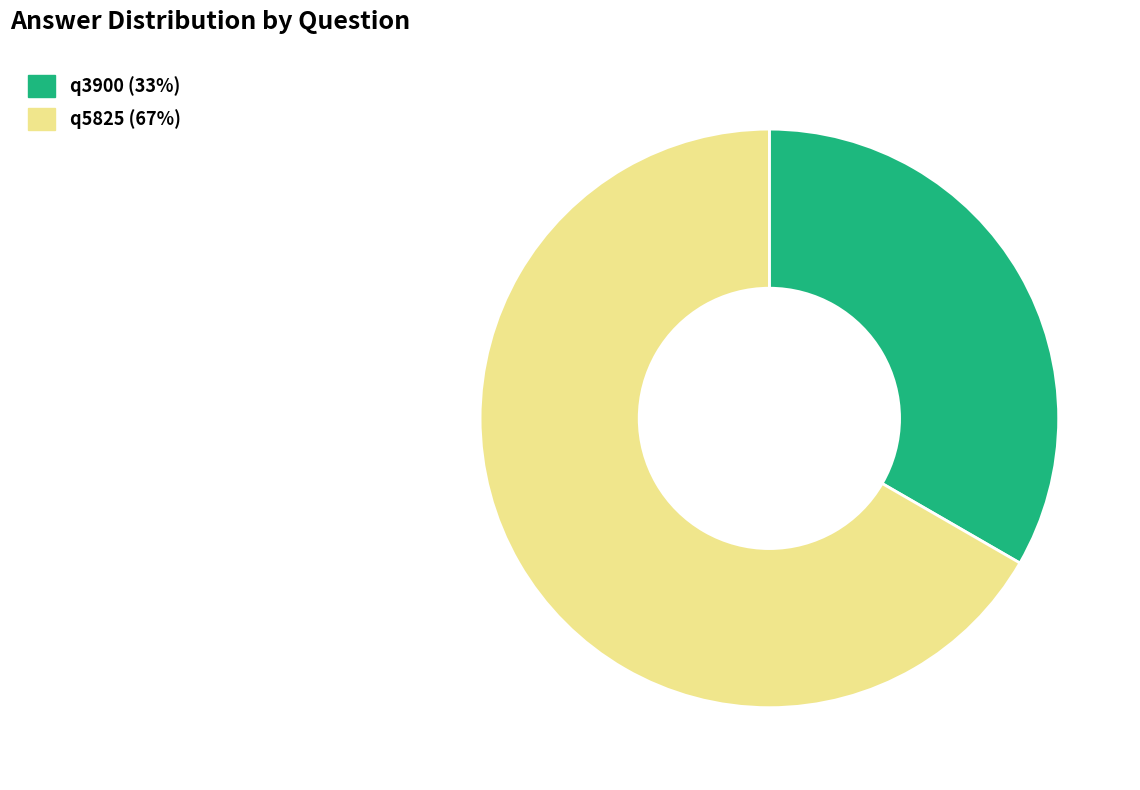

Is it true that q5825 is 60% of the pie?

False